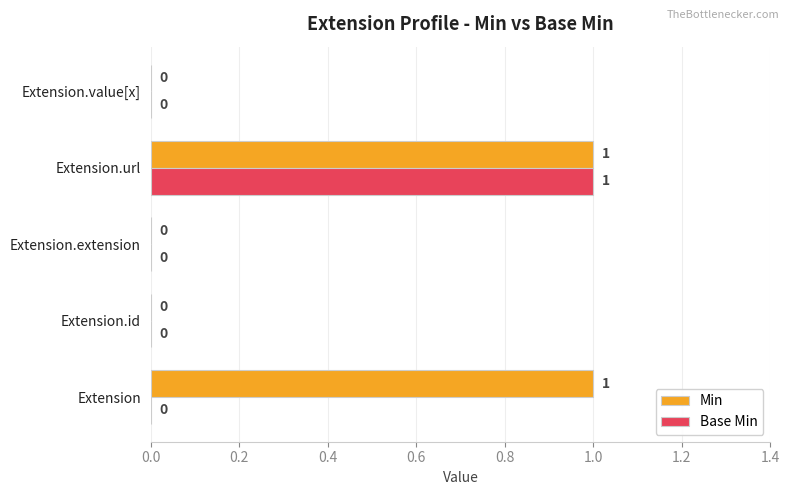

Is it true that Base Min equals 1 at Extension.url?

True